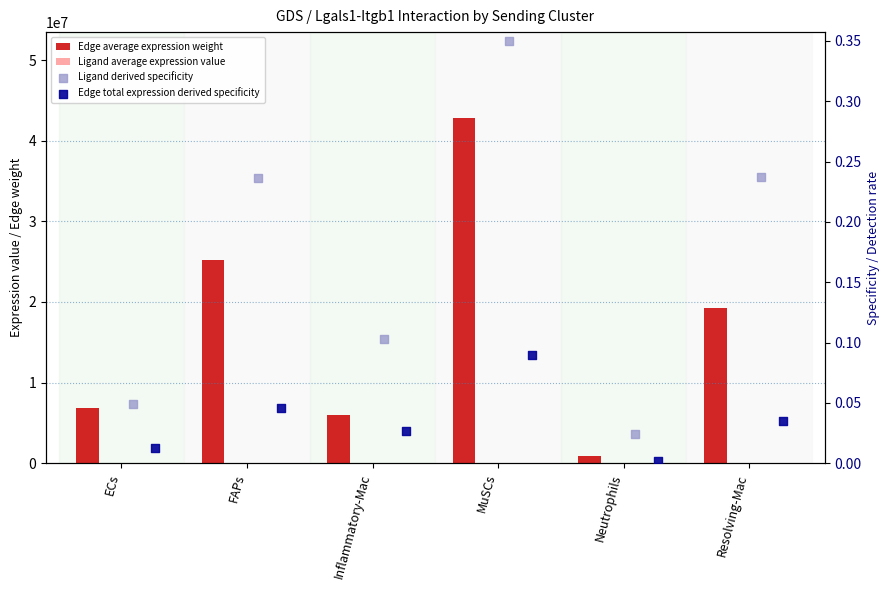

Which series reaches the maximum Y coordinate?

Edge average expression weight